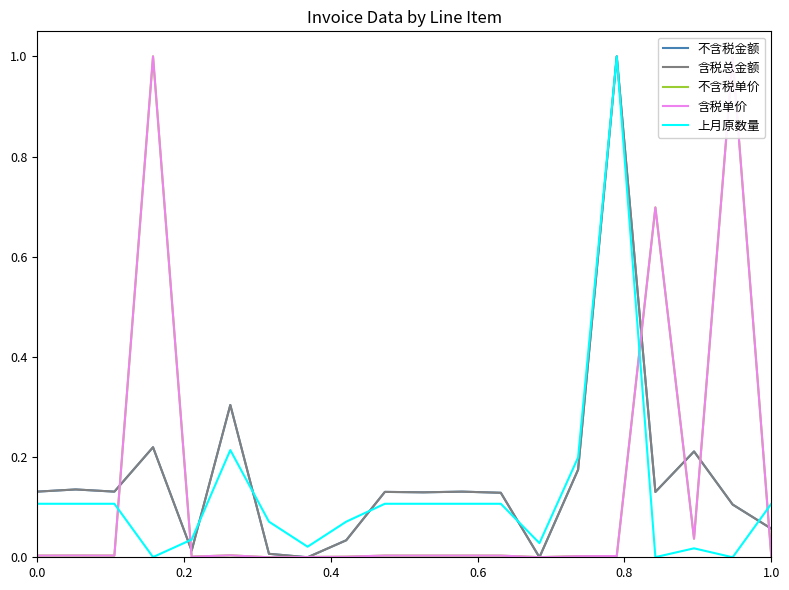

Which series ends up on top after the final intersection of 含税单价 and 上月原数量?

上月原数量